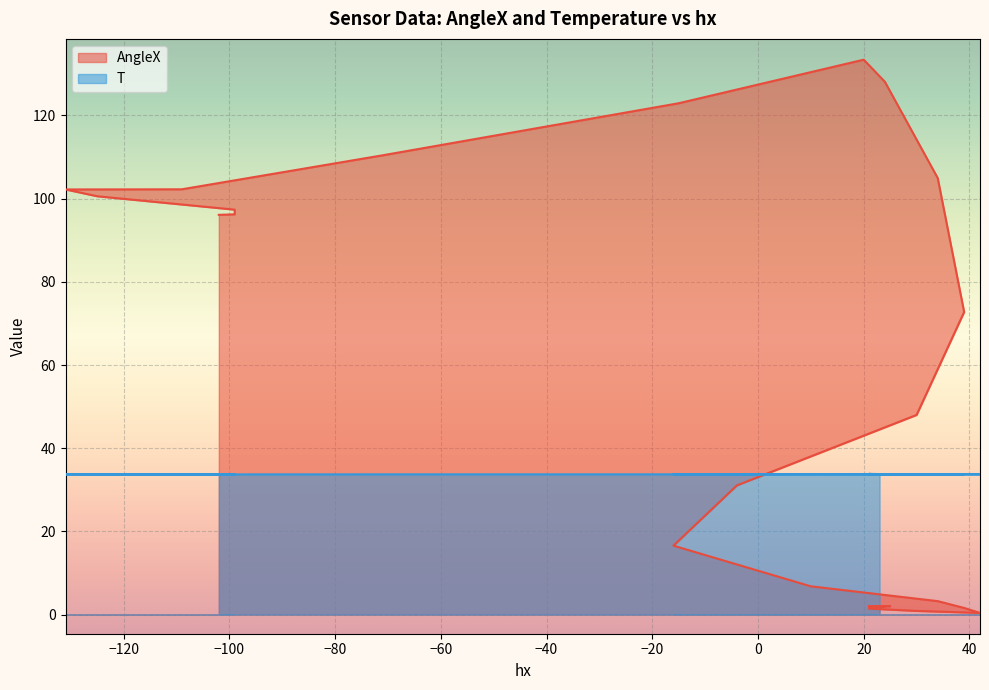

How many lines are shown in the chart?

2